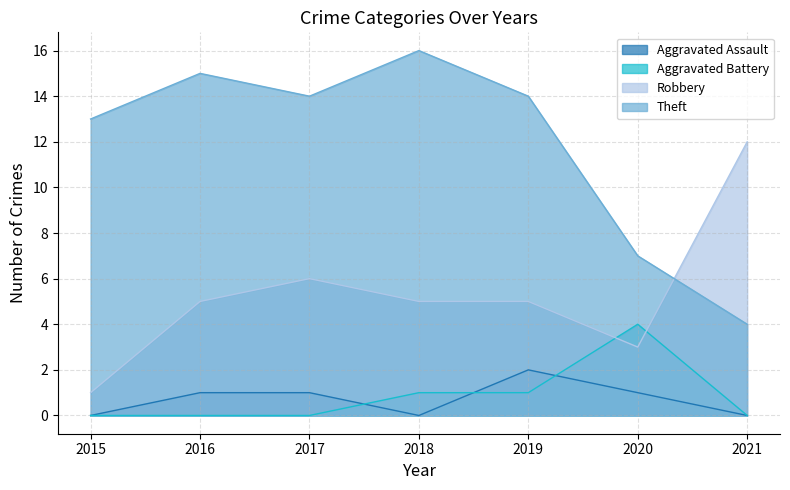

How many distinct data groups are displayed?

4